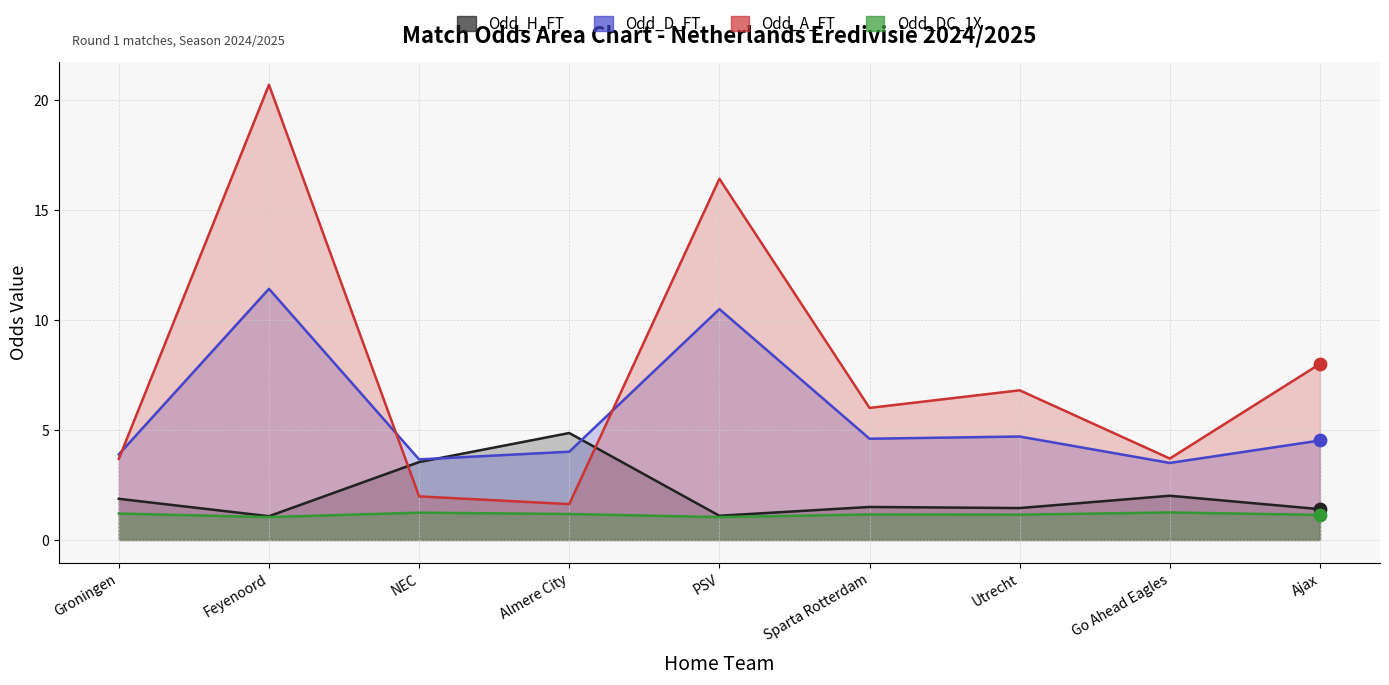

Which series has the largest Y range (max minus min)?

Odd_A_FT